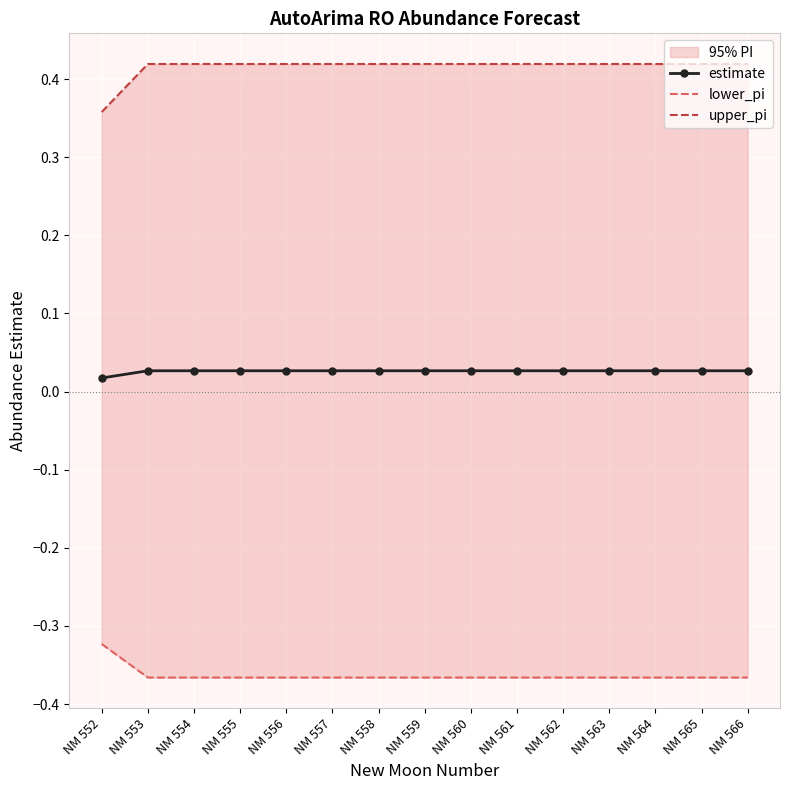

What is the total value across all series at NM 556?

0.1